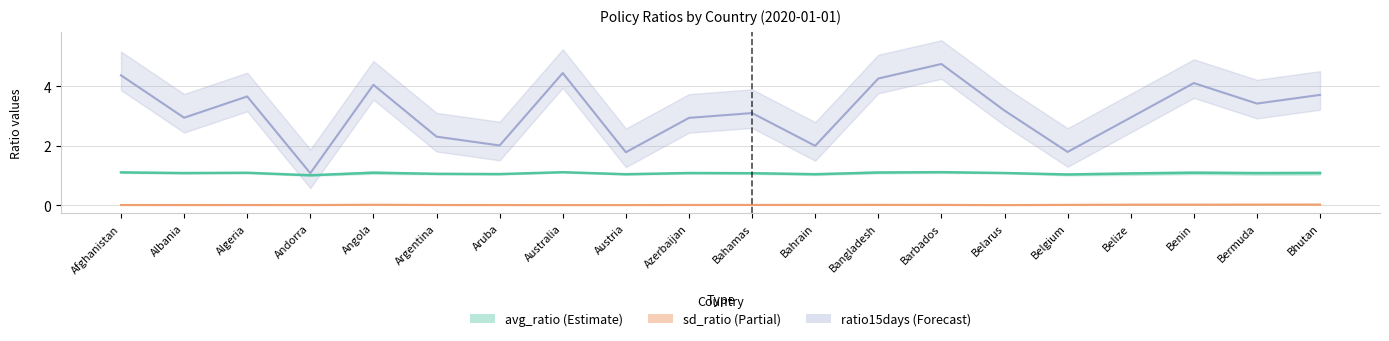

What is the label of the 13th point from the left?

Bangladesh